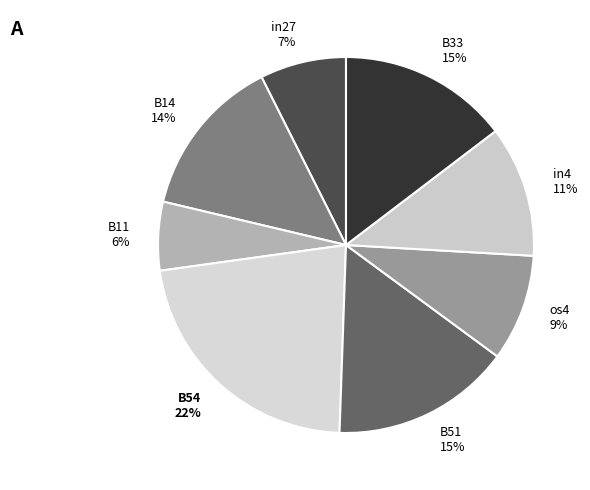

Is the sum of B54 and B11 greater than half?

No